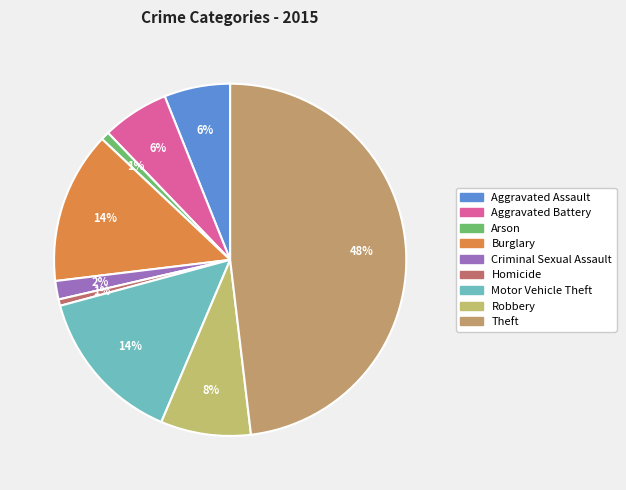

True or false: Robbery accounts for 18% of the total.

False